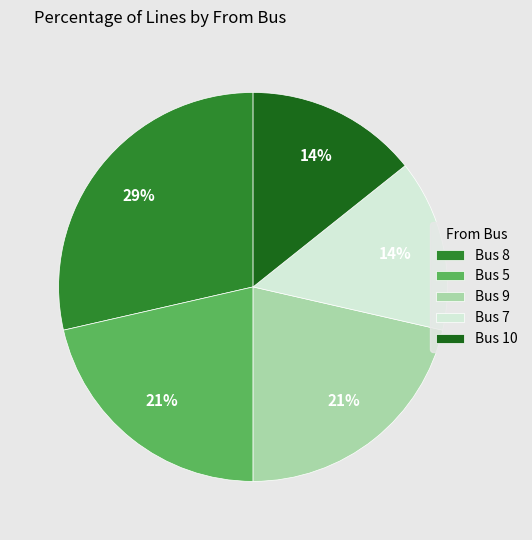

Count the number of slices in the pie.

5